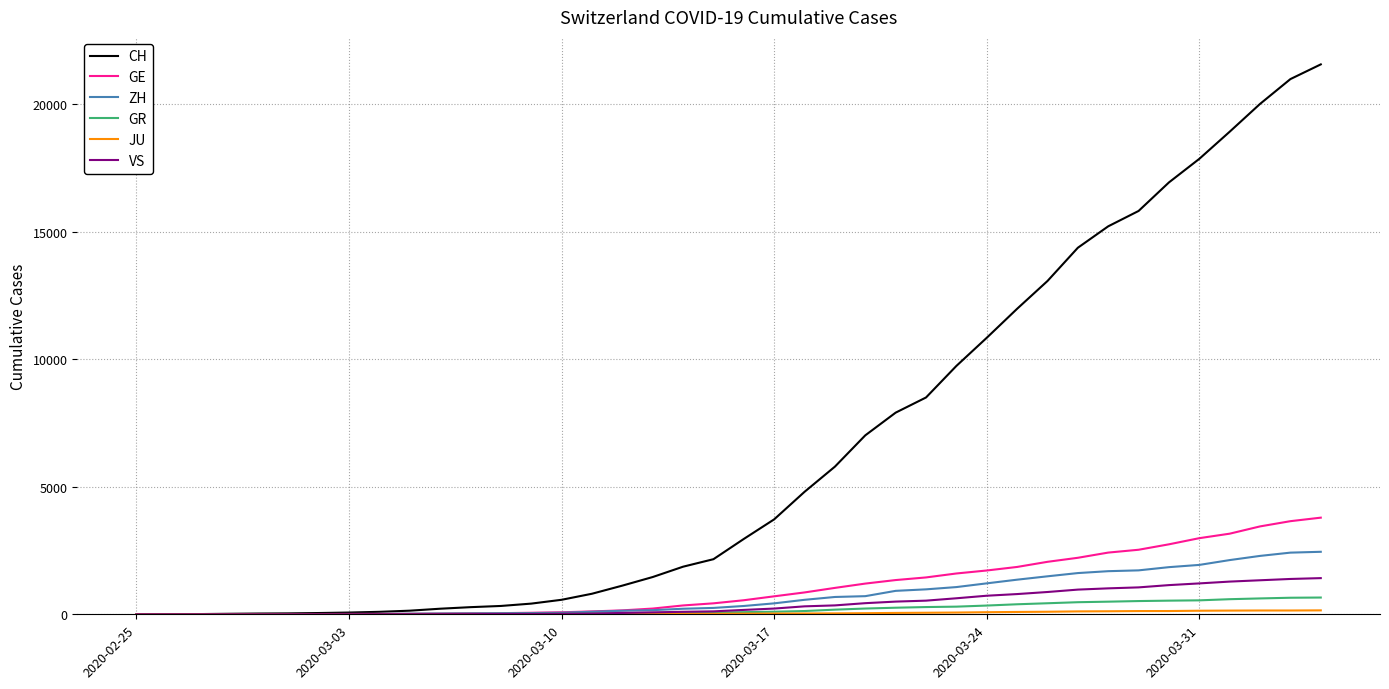

Which series has the largest total across all categories?

CH